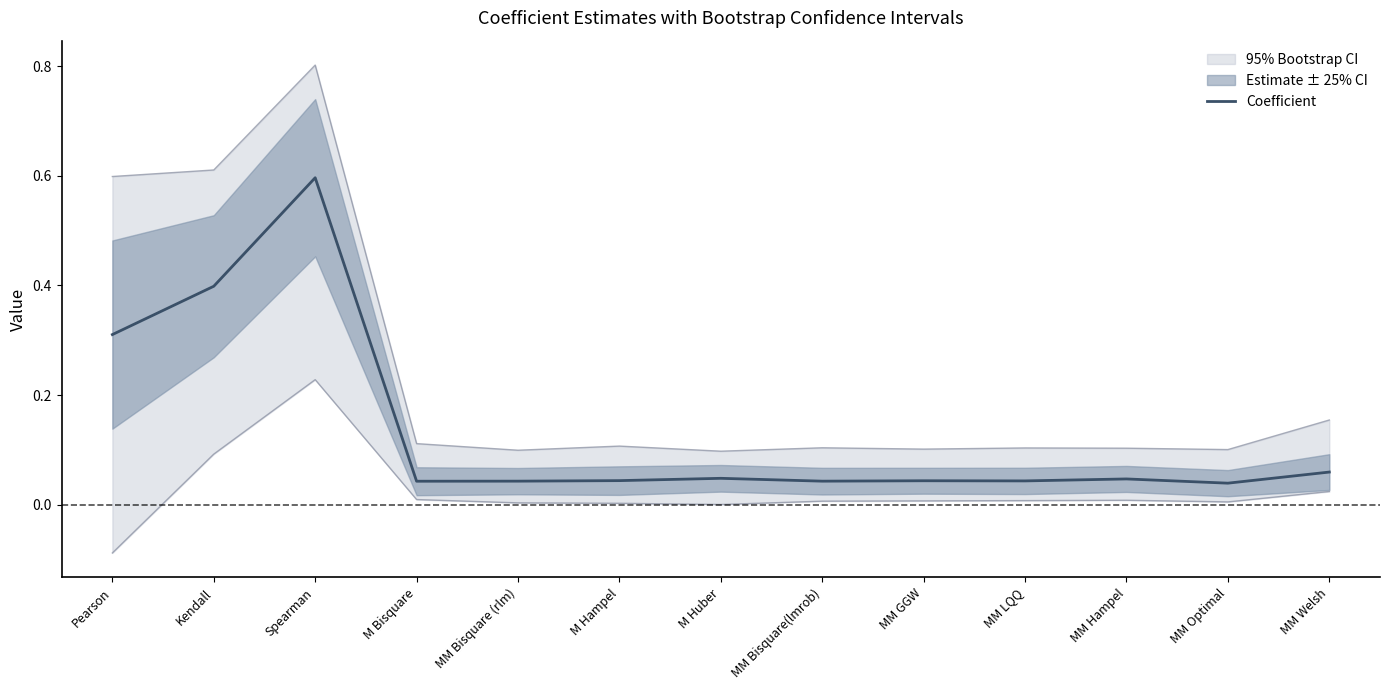

Between Kendall and MM GGW, which is larger?

Kendall